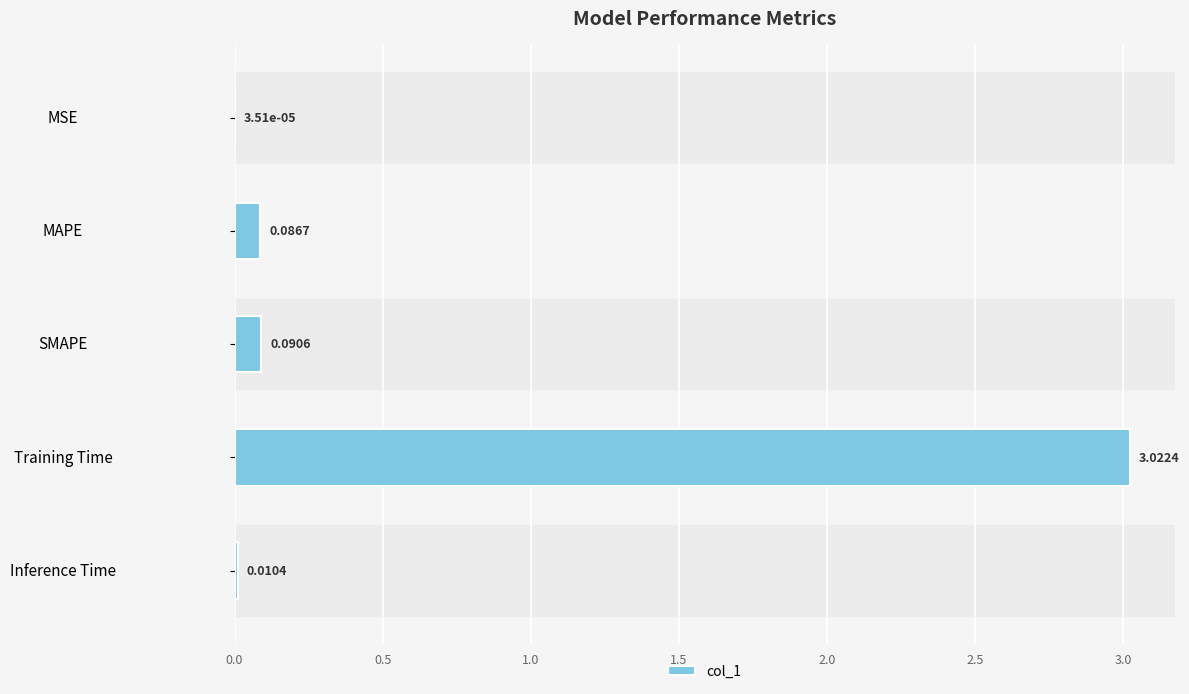

Count the number of categories in the chart.

5